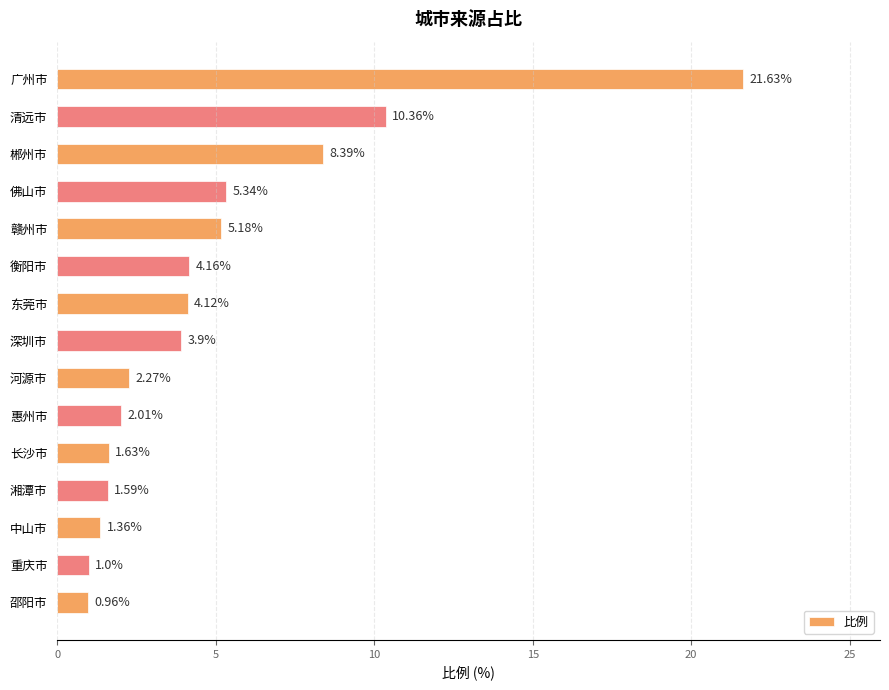

List the labels in order of value, largest first.

广州市, 清远市, 郴州市, 佛山市, 赣州市, 衡阳市, 东莞市, 深圳市, 河源市, 惠州市, 长沙市, 湘潭市, 中山市, 重庆市, 邵阳市